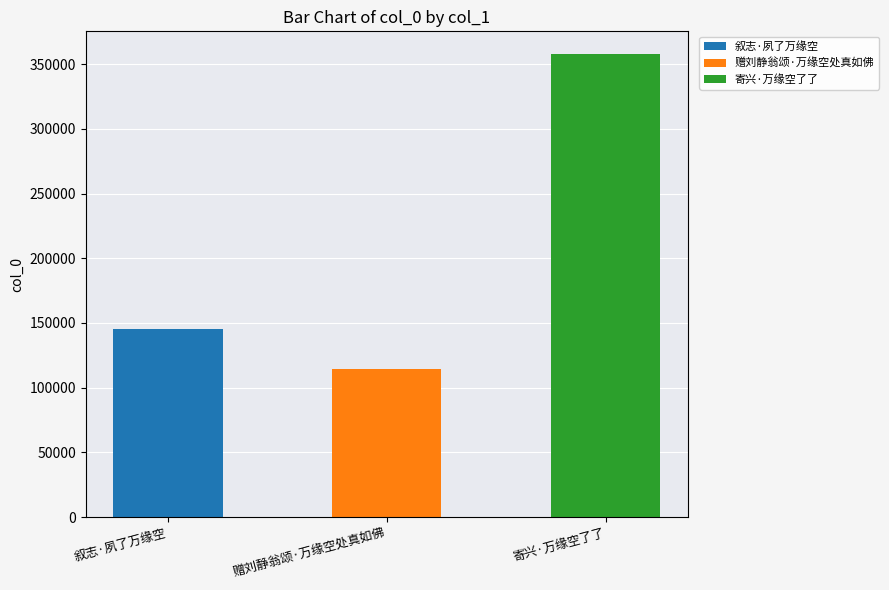

Reading left to right, what are all the values shown in this chart?

144995	114217	357481